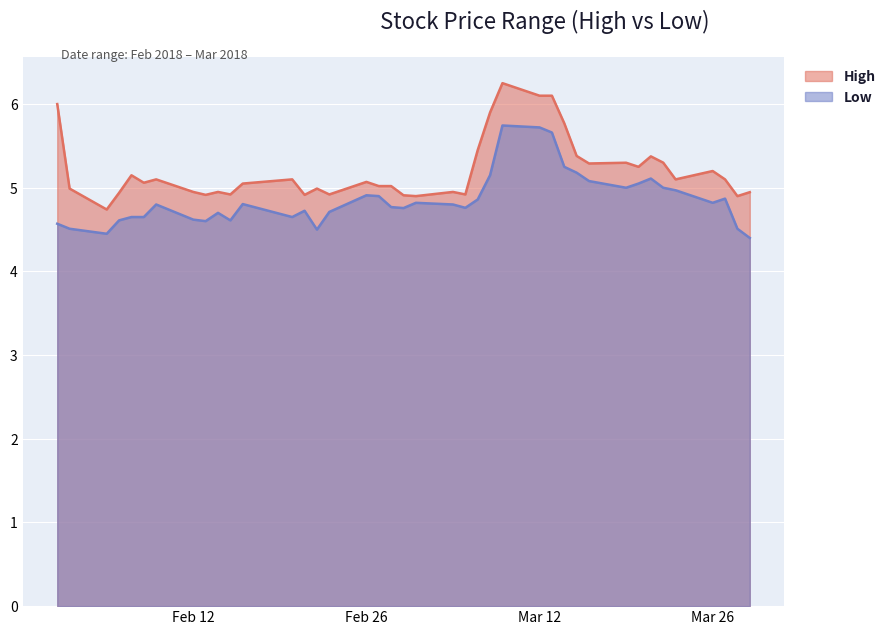

At which category does High reach its first local peak?

2018-02-07